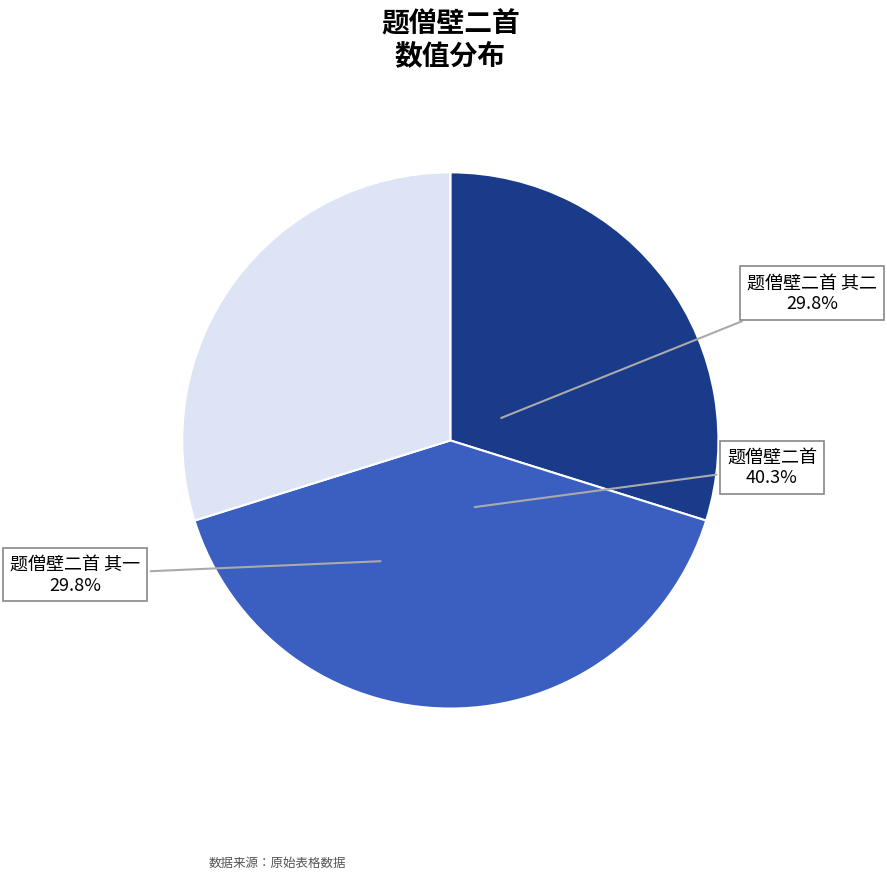

Is 题僧壁二首 其二 the majority of the pie?

No